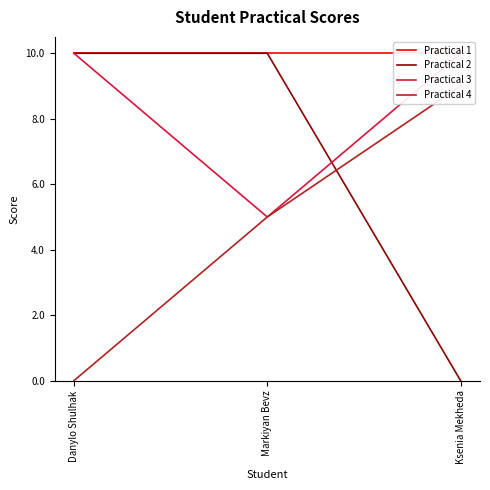

Is the value of Practical 3 at Ksenia Mekheda greater than the value of Practical 2 at Markiyan Bevz?

No